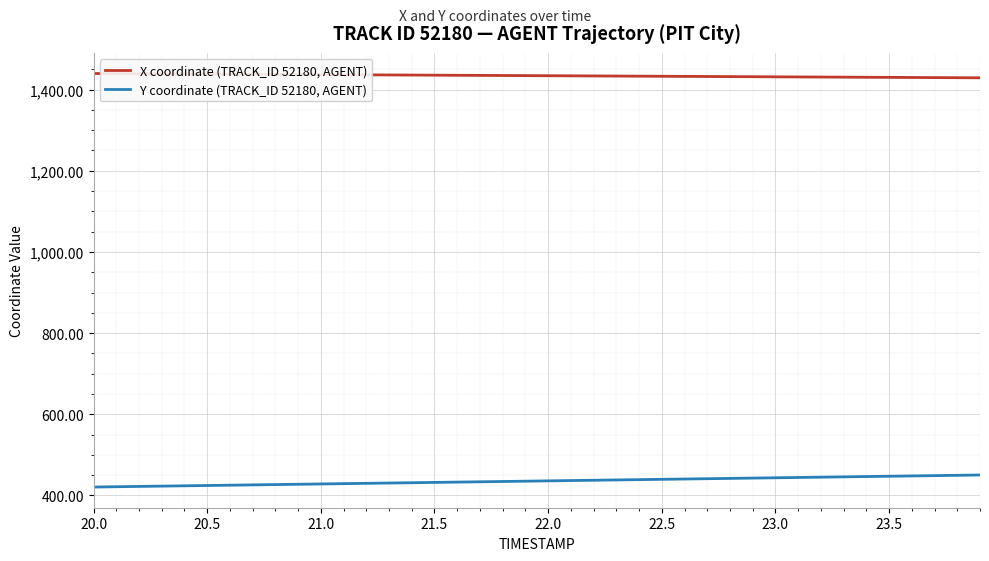

Which series has the largest total across all categories?

X coordinate (TRACK_ID 52180, AGENT)